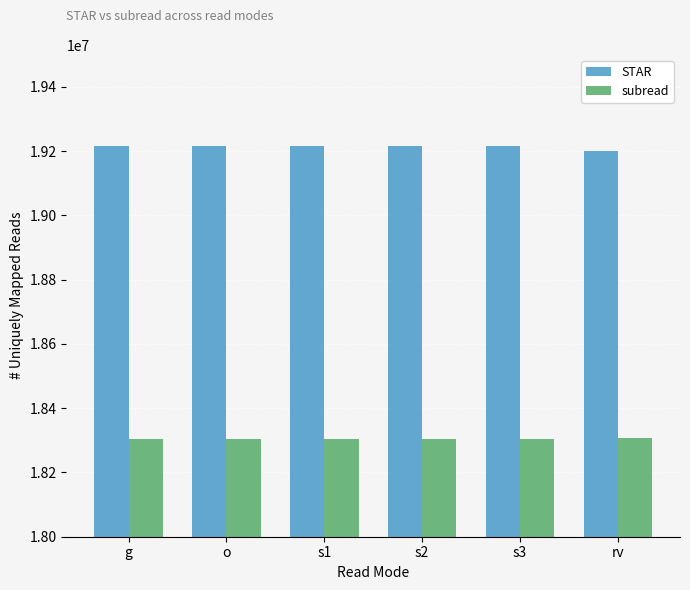

Is the value of STAR at s1 greater than the value of subread at rv?

Yes